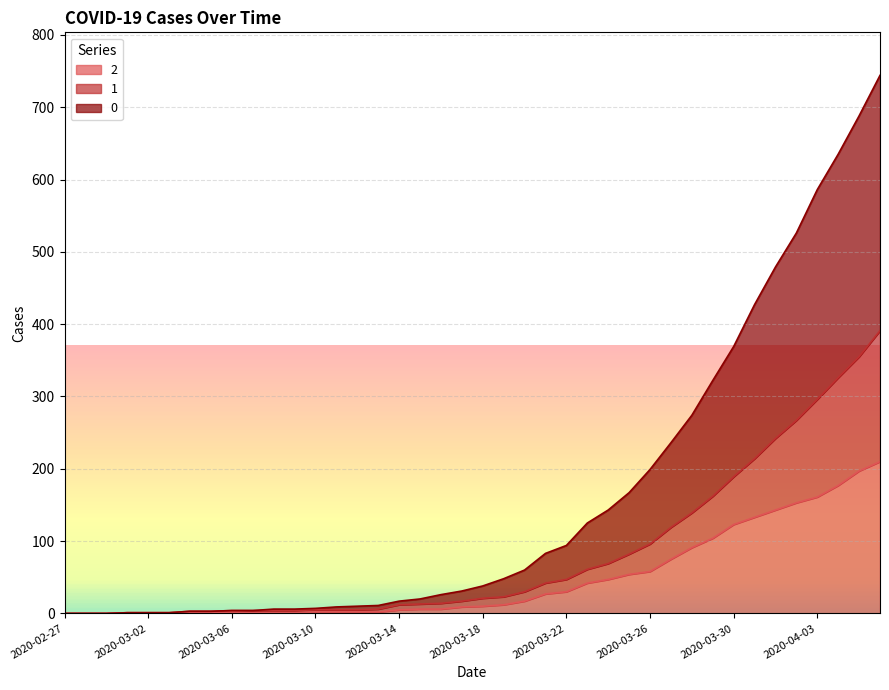

True or false: 2 and 1 intersect in this chart.

False